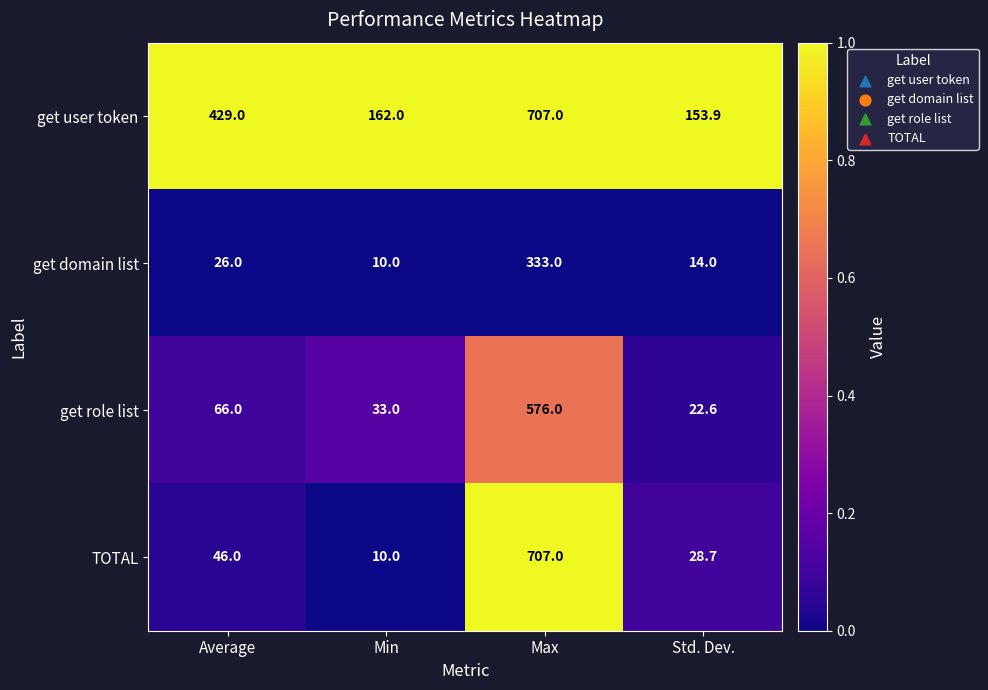

Rank the categories by get user token value from lowest to highest.

Std. Dev., Min, Average, Max